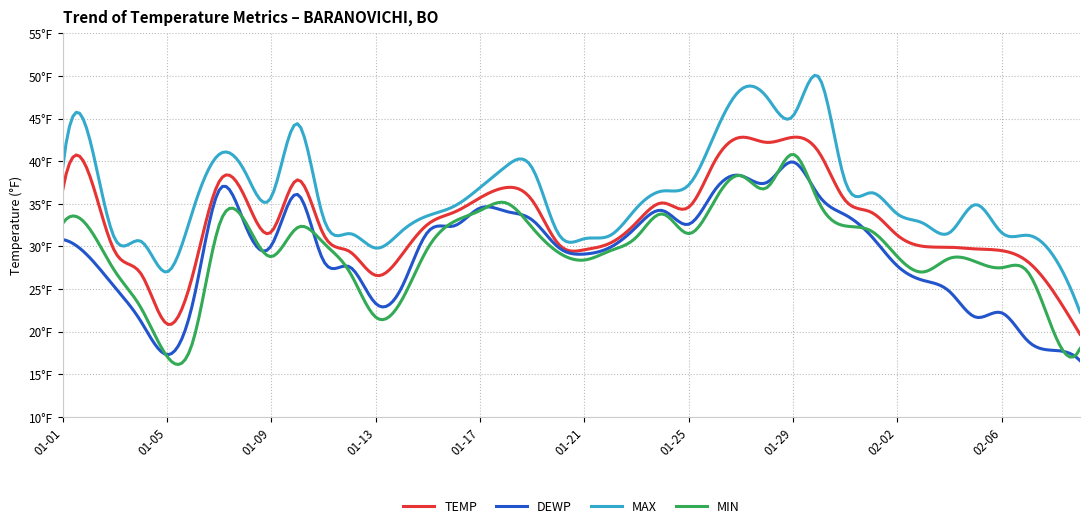

What are all the series names shown in the legend?

TEMP, DEWP, MAX, MIN